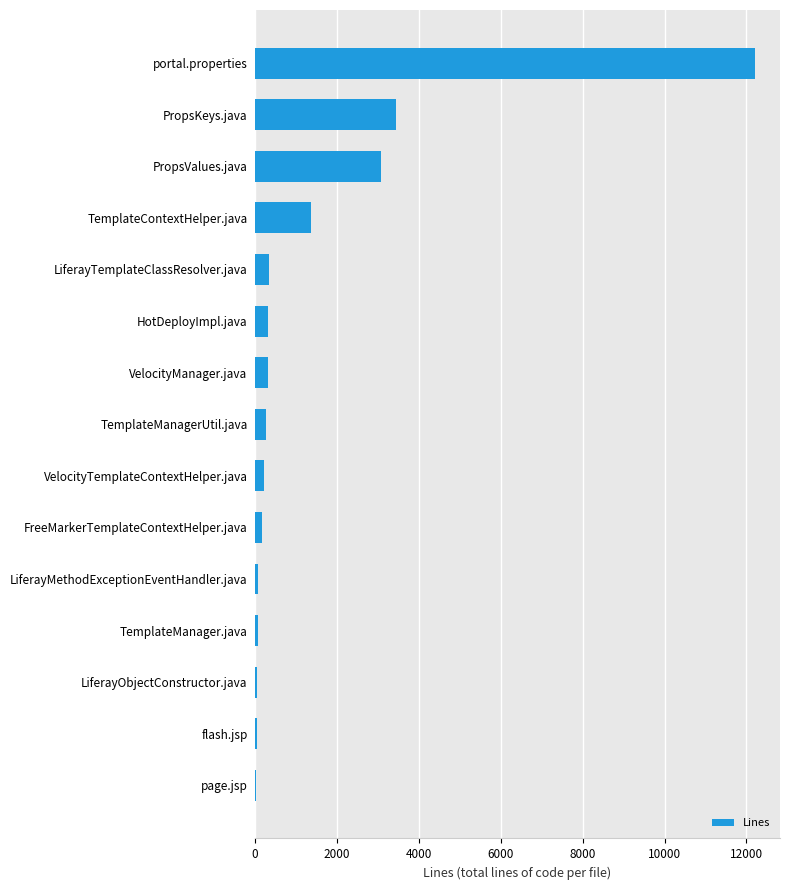

Does the chart contain stacked bars?

No